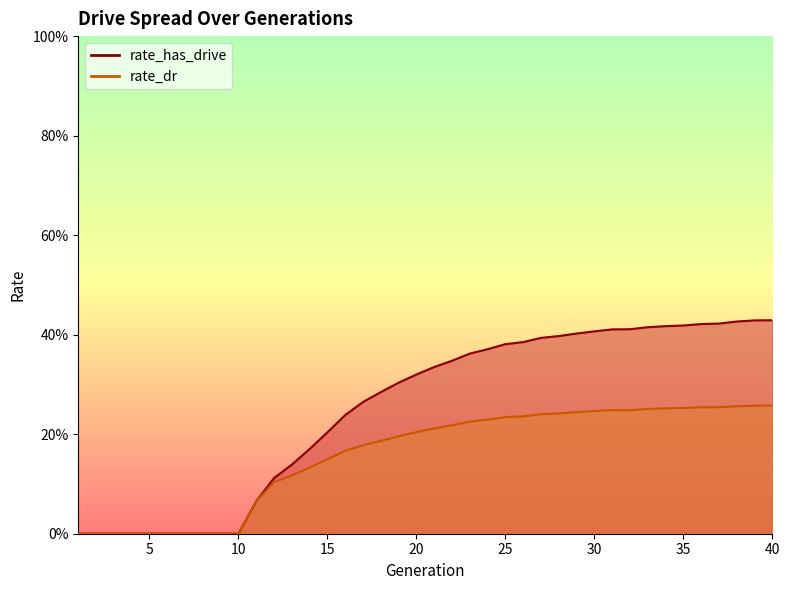

The value of rate_has_drive at 37 is 0.4. True or false?

True